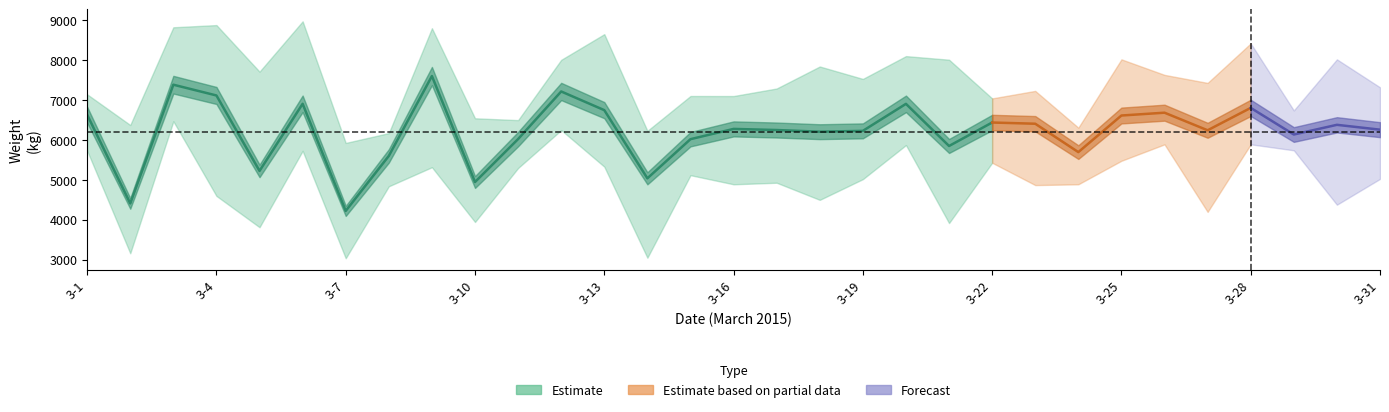

True or false: Farm 1 has a value of 1531 at 10.

False